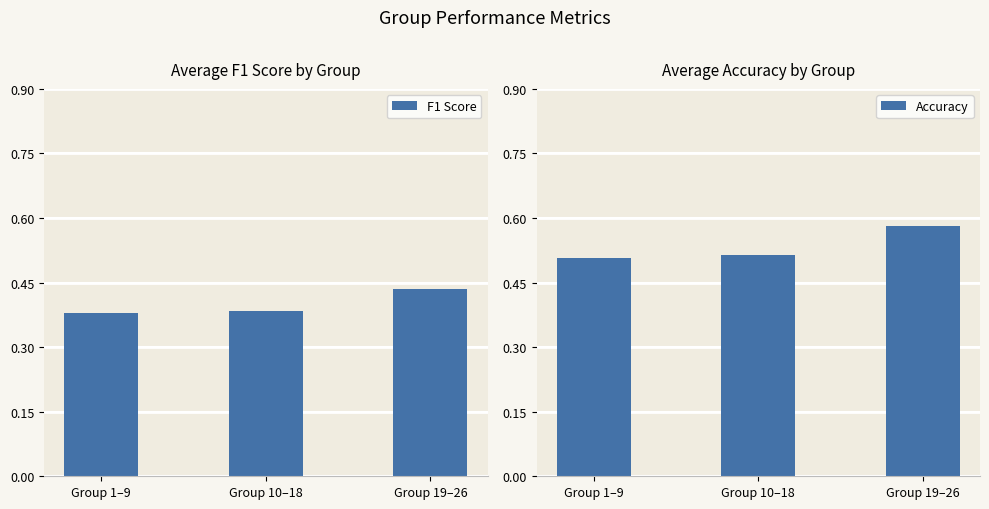

How many bars are there in total?

6